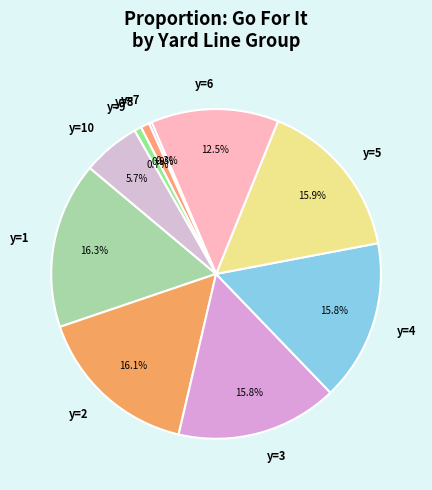

Is there any slice that represents more than half of the pie?

No